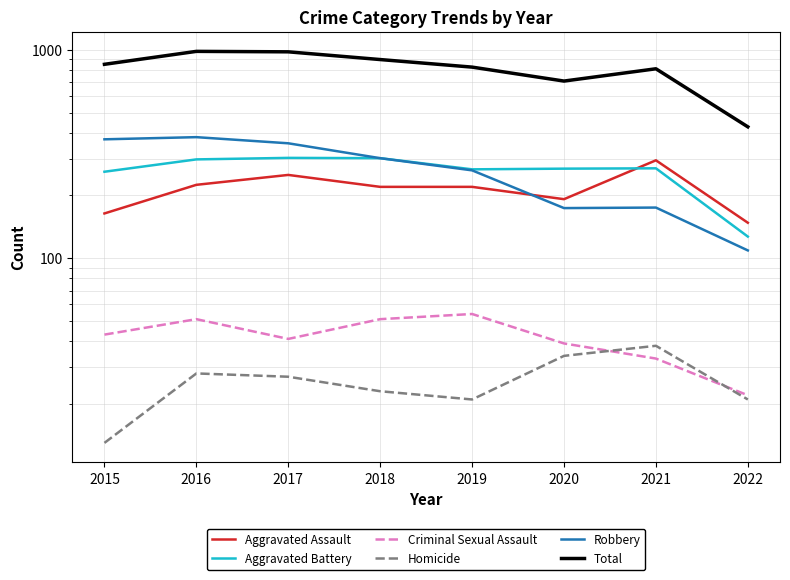

Read the Aggravated Battery value at 2019.

267